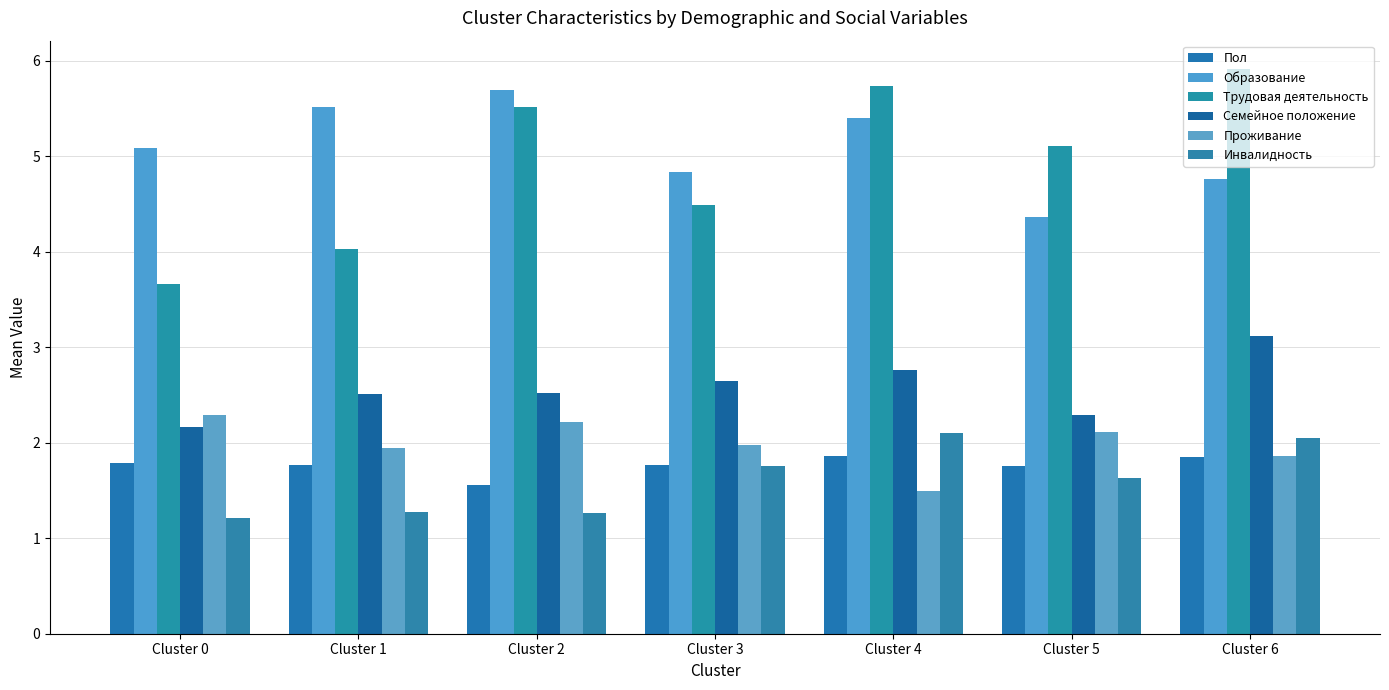

Which series has the largest total across all categories?

Образование